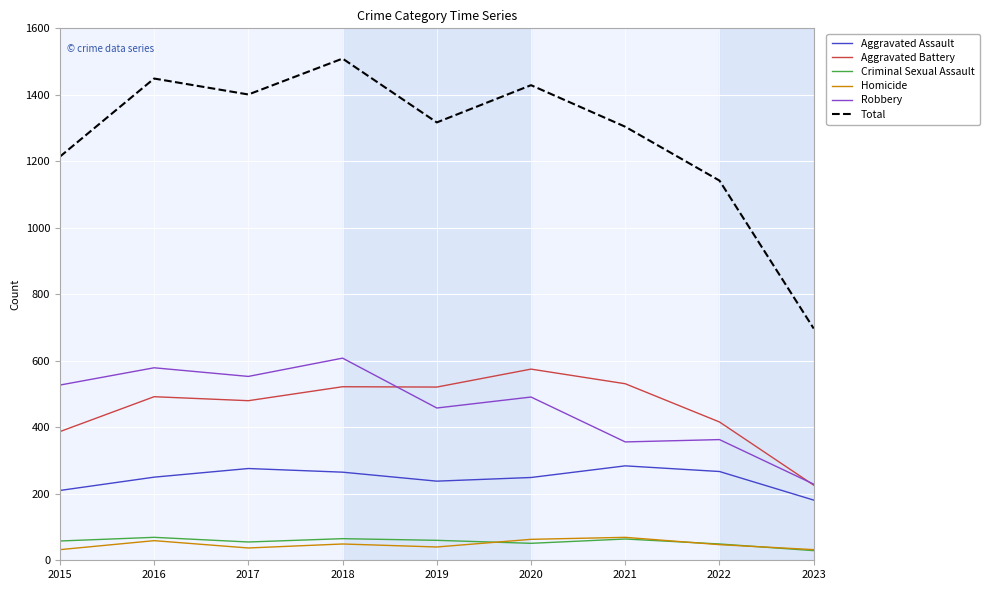

Is the value of Criminal Sexual Assault at 2017 greater than the value of Aggravated Battery at 2015?

No